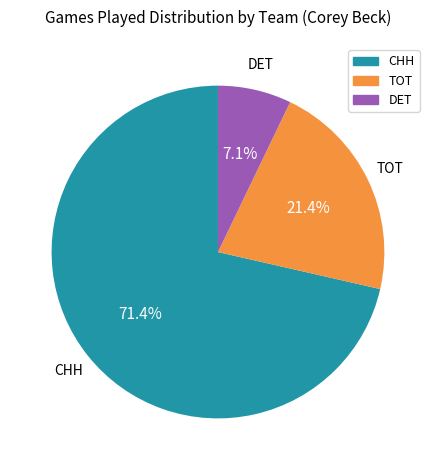

Is there any slice that represents more than half of the pie?

Yes